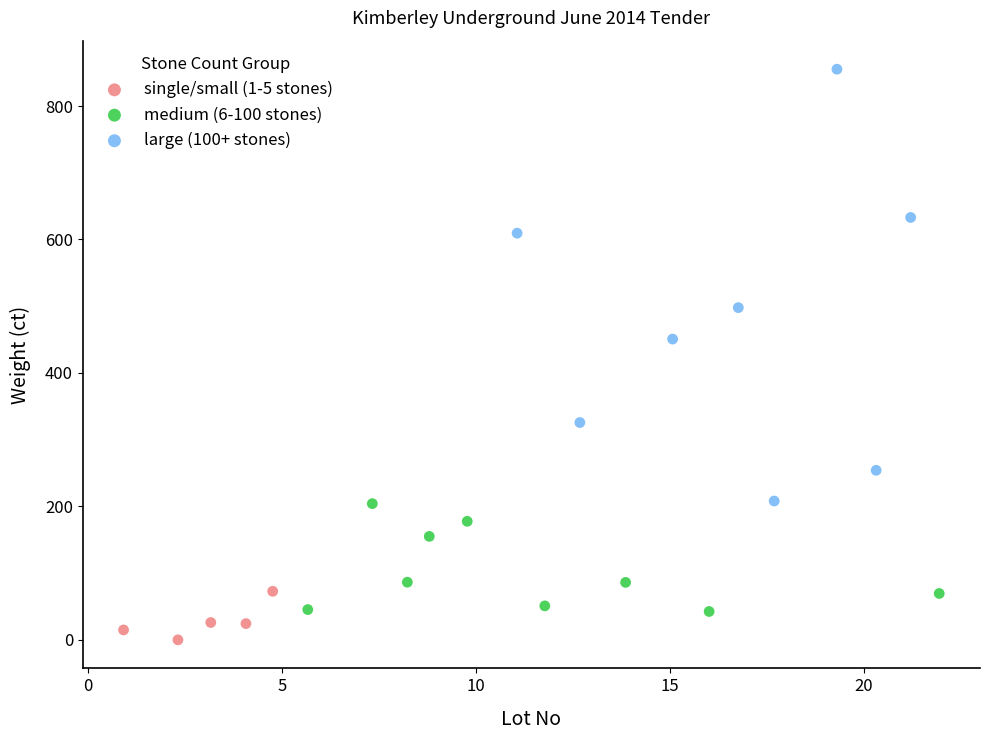

What are all the series names shown in the legend?

single/small (1-5 stones), medium (6-100 stones), large (100+ stones)